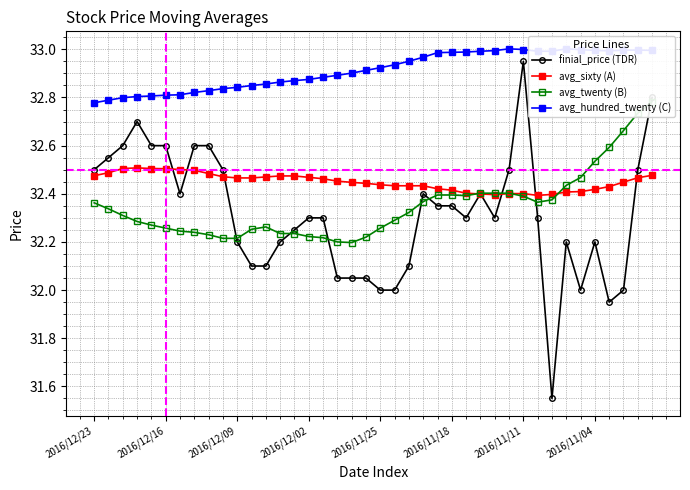

At which label is avg_twenty (B) closest to 32?

18